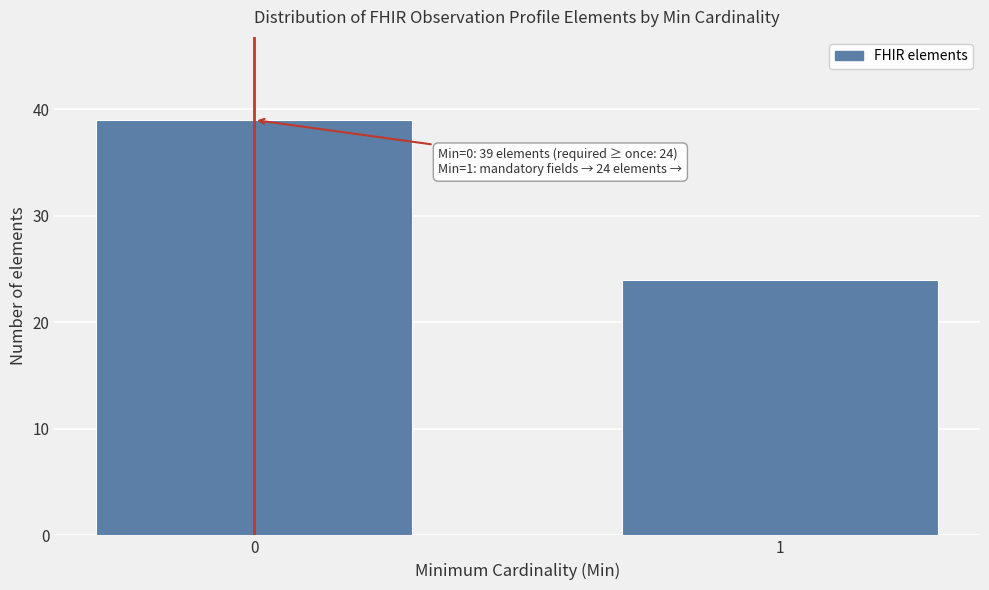

Reading left to right, what are all the values shown in this chart?

0=39	1=24